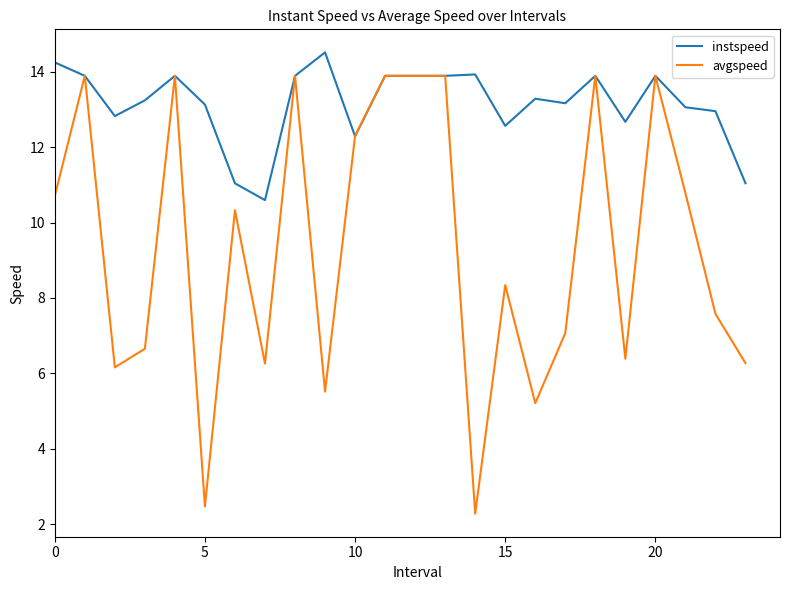

List the series in order of their peak value, highest first.

instspeed, avgspeed